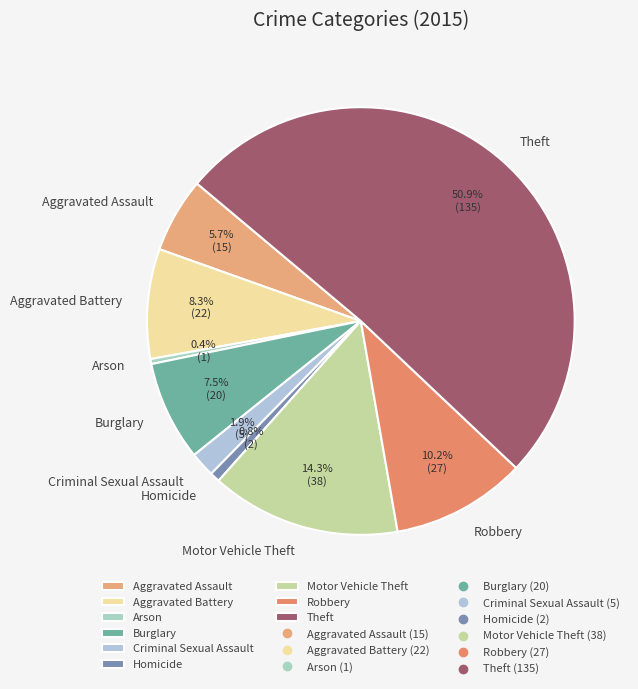

Which slice is the largest?

Theft